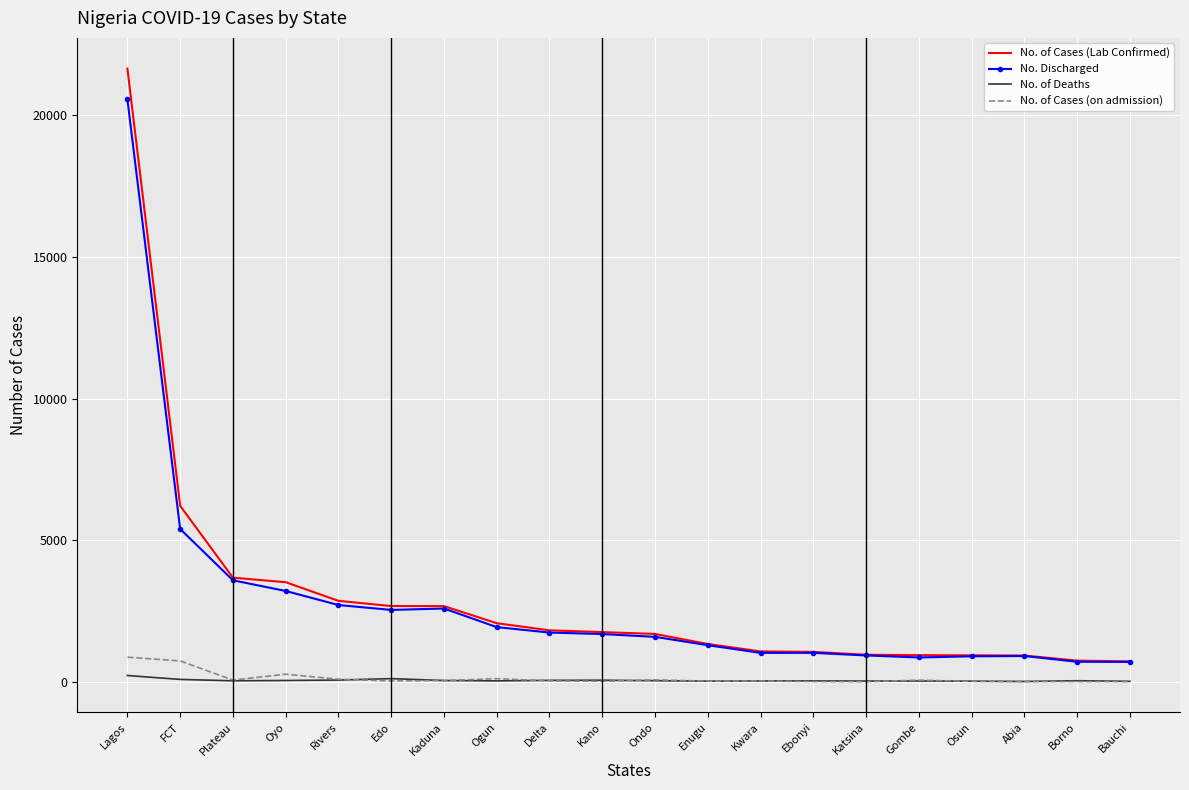

Read the No. Discharged value at Oyo.

3205